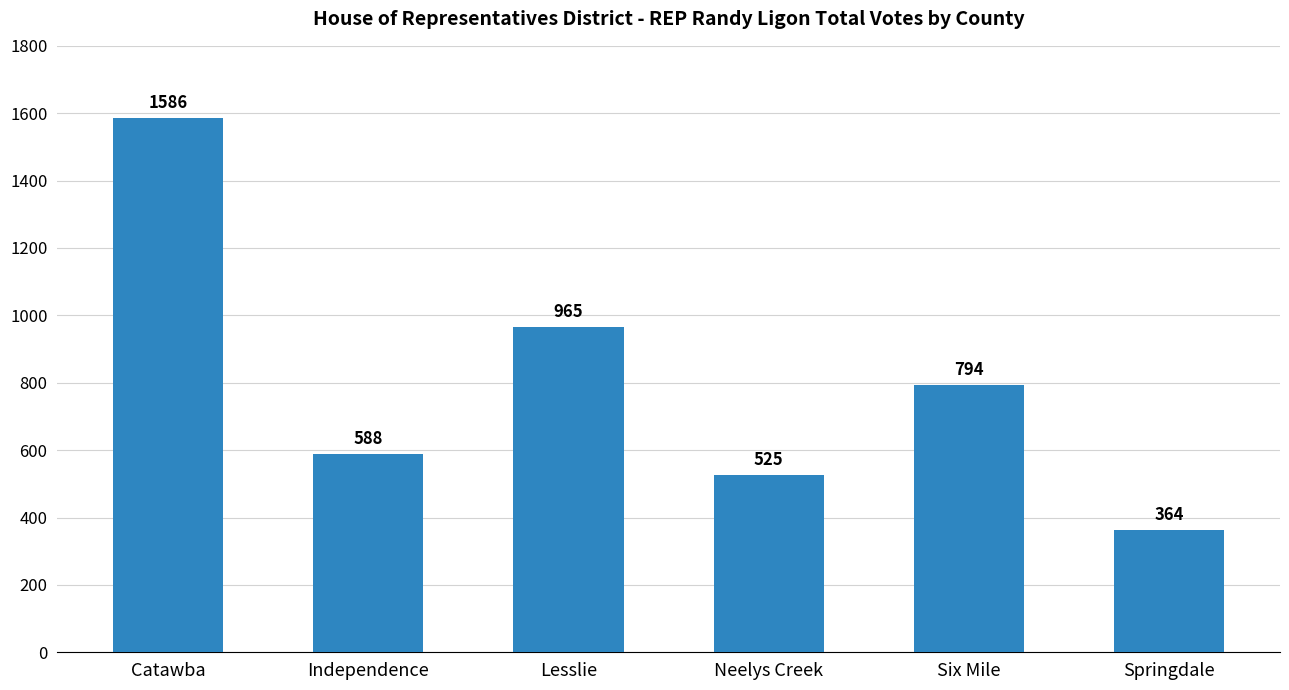

What position from the right is Independence?

5